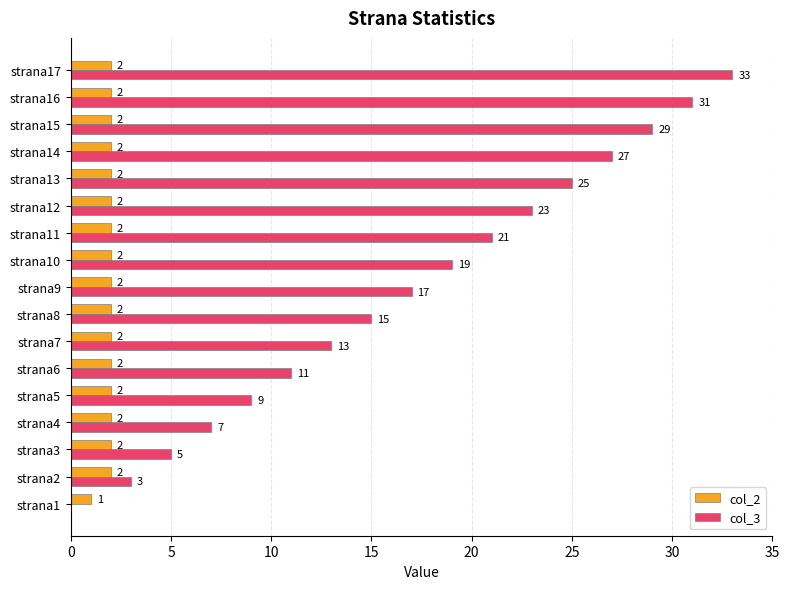

Where is col_3 nearest to the value 16?

strana8